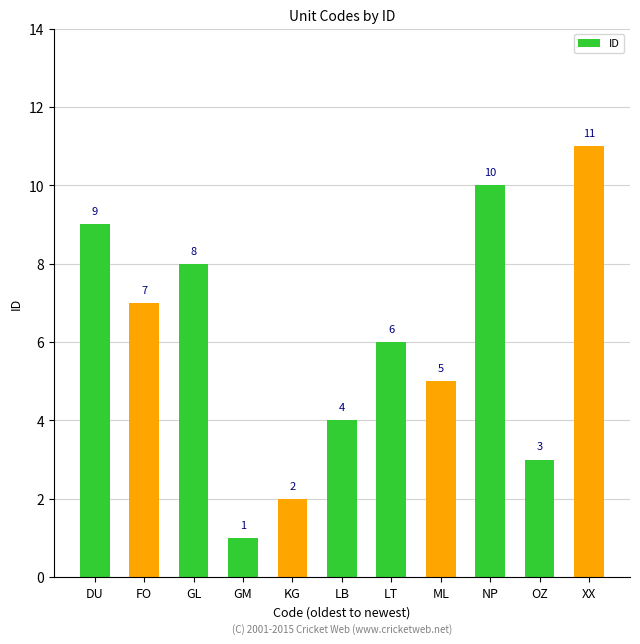

Are the bars grouped side by side (vs. stacked)?

No